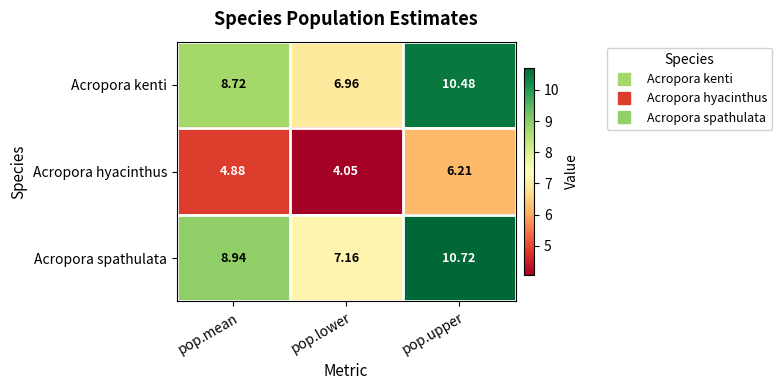

Which label corresponds to the largest value in the chart?

pop.upper